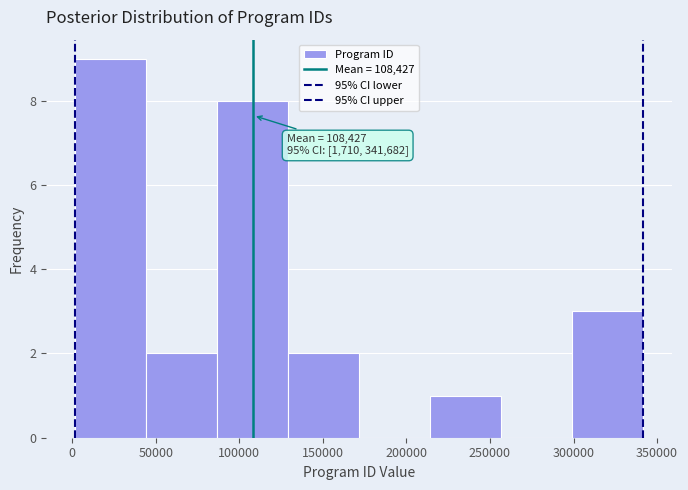

Which range on the x-axis has the tallest bar?

0 to 45000